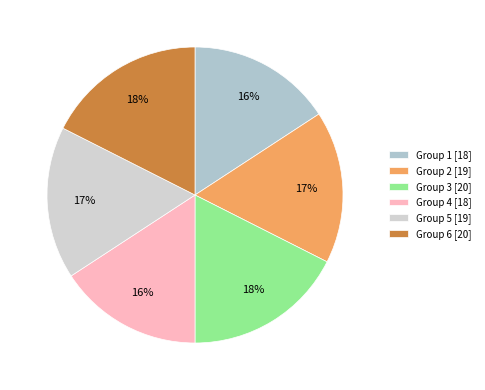

Which slice is the smallest?

1